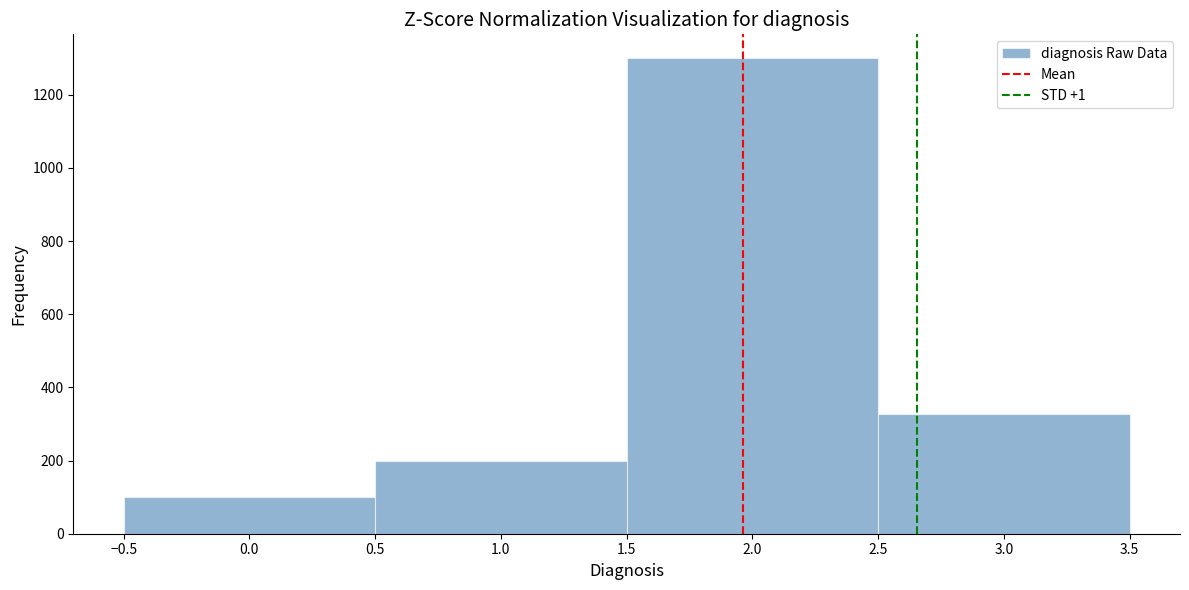

Reading left to right, list every bar in this chart as the range it spans on the x-axis followed by its height. The values are not printed on the chart, so give them approximately, as read against the axis.

-0.5 to 0.5: 100
0.5 to 1.5: 200
1.5 to 2.5: 1300
2.5 to 3.5: 320